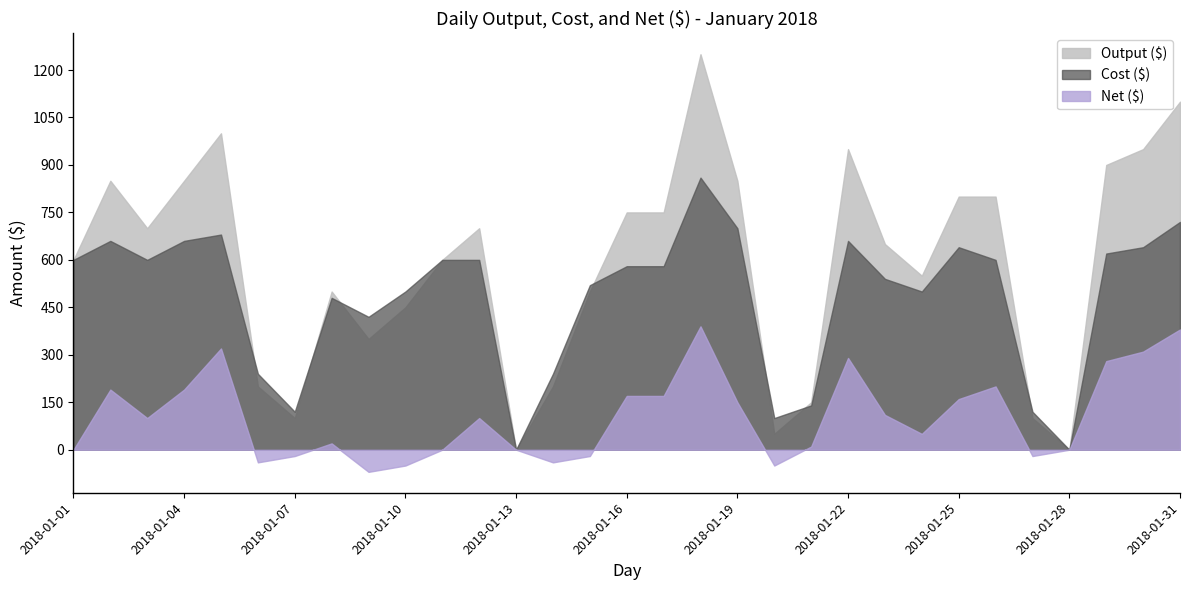

Which has a higher value, 2018-01-08 or 2018-01-04?

2018-01-04